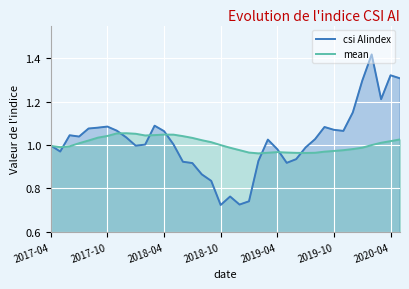

The csi AIindex series shows 1.0 at 2017-04. True or false?

True